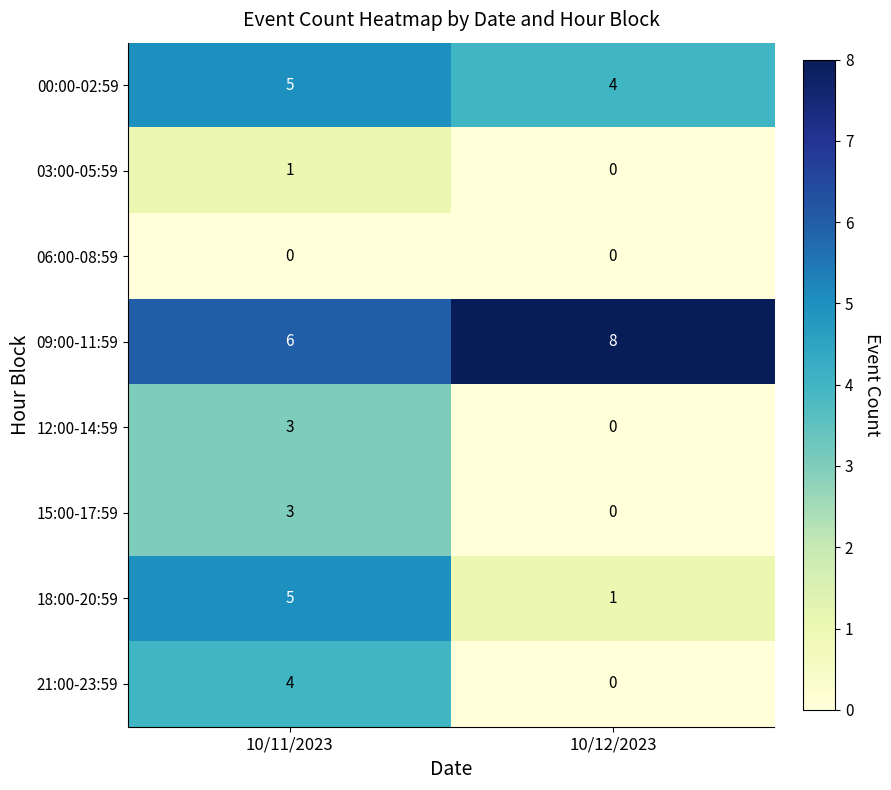

Which label corresponds to the largest value in the chart?

10/12/2023